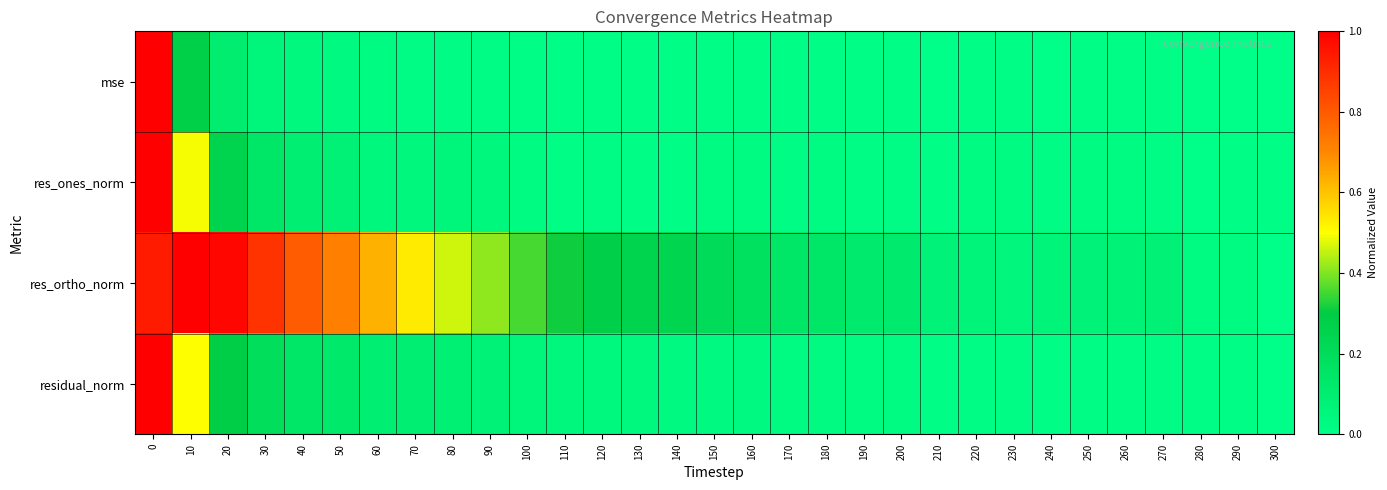

Reading left to right, extract all data points from this chart.

mse: 0=1.0	10=0.3	20=0.1	30=0.1	40=0.0	50=0.0	60=0.0	70=0.0	80=0.0	90=0.0	100=0.0	110=0.0	120=0.0	130=0.0	140=0.0	150=0.0	160=0.0	170=0.0	180=0.0	190=0.0	200=0.0	210=0.0	220=0.0	230=0.0	240=0.0	250=0.0	260=0.0	270=0.0	280=0.0	290=0.0	300=0.0
res_ones_norm: 0=1.0	10=0.5	20=0.3	30=0.1	40=0.1	50=0.1	60=0.0	70=0.0	80=0.1	90=0.0	100=0.0	110=0.0	120=0.0	130=0.0	140=0.0	150=0.0	160=0.0	170=0.0	180=0.0	190=0.0	200=0.0	210=0.0	220=0.0	230=0.0	240=0.0	250=0.0	260=0.0	270=0.0	280=0.0	290=0.0	300=0.0
res_ortho_norm: 0=0.9	10=1.0	20=1.0	30=0.9	40=0.8	50=0.7	60=0.6	70=0.5	80=0.5	90=0.4	100=0.4	110=0.3	120=0.3	130=0.3	140=0.2	150=0.2	160=0.2	170=0.1	180=0.1	190=0.1	200=0.1	210=0.1	220=0.1	230=0.0	240=0.1	250=0.1	260=0.1	270=0.1	280=0.0	290=0.0	300=0.0
residual_norm: 0=1.0	10=0.5	20=0.3	30=0.2	40=0.1	50=0.1	60=0.1	70=0.1	80=0.1	90=0.1	100=0.1	110=0.0	120=0.0	130=0.0	140=0.0	150=0.0	160=0.0	170=0.0	180=0.0	190=0.0	200=0.0	210=0.0	220=0.0	230=0.0	240=0.0	250=0.0	260=0.0	270=0.0	280=0.0	290=0.0	300=0.0